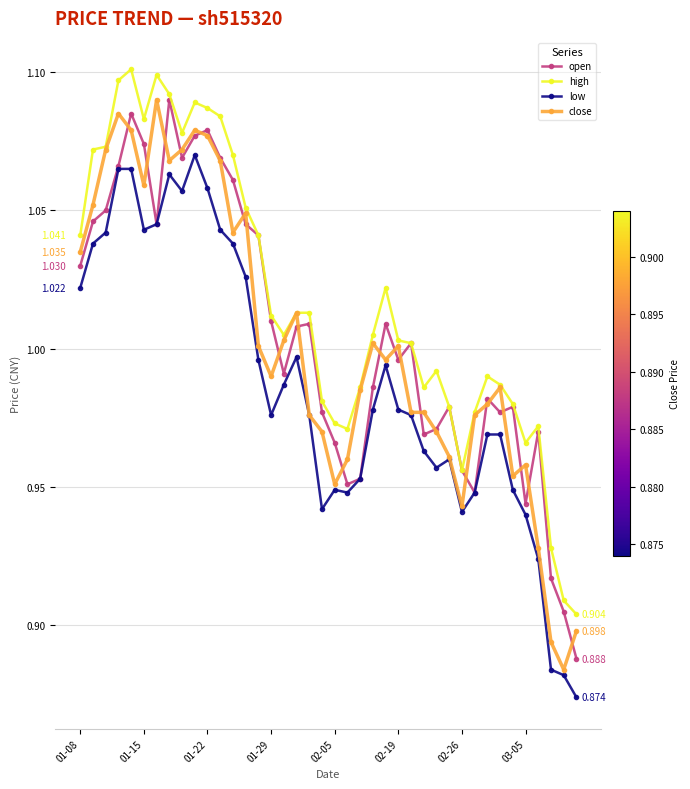

What are all the series names shown in the legend?

open, high, low, close